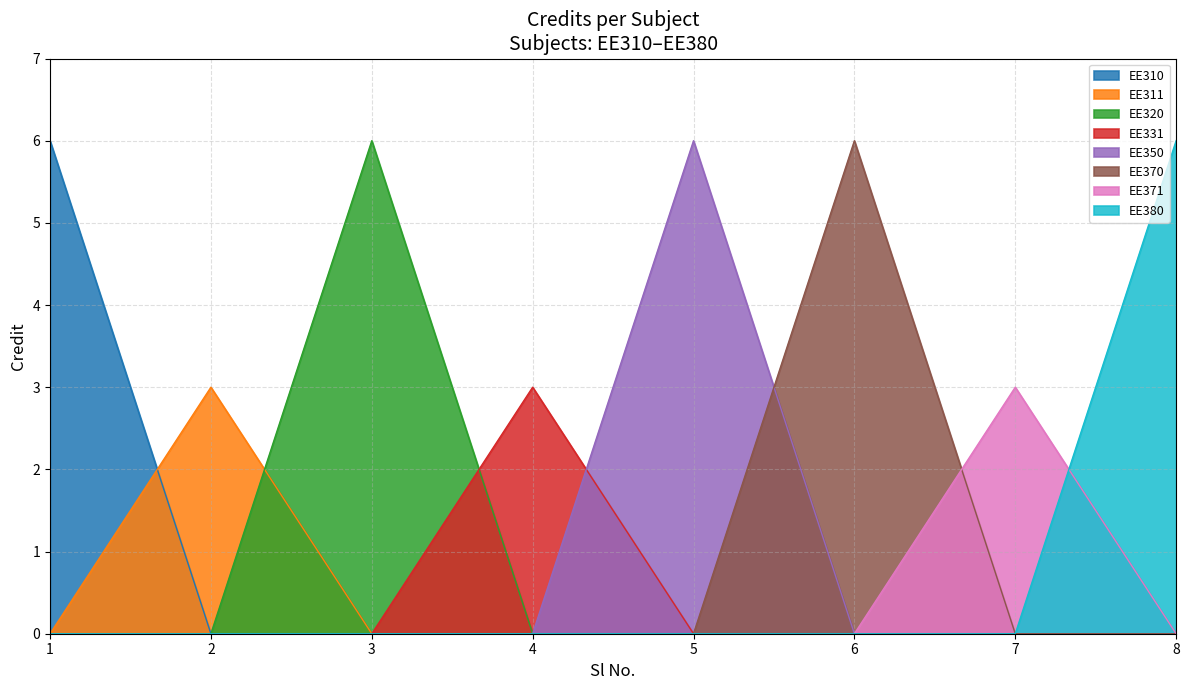

What is the minimum value shown in the chart?

0